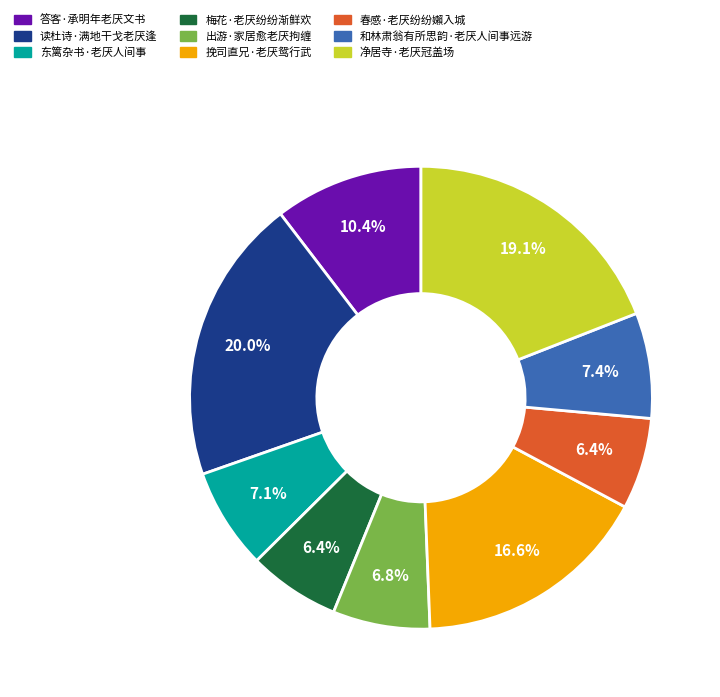

Which category has the biggest portion of the pie?

读杜诗·满地干戈老厌逢